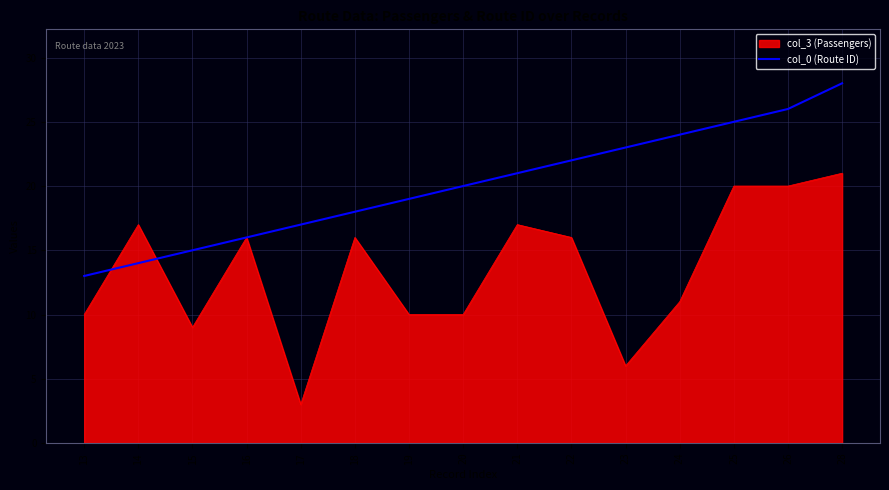

Which series has the widest spread of values?

col_3 (Passengers)